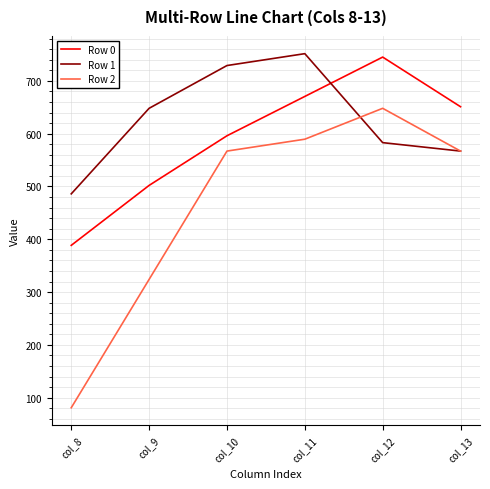

At col_11, list the series in order from smallest to largest.

Row 2, Row 0, Row 1